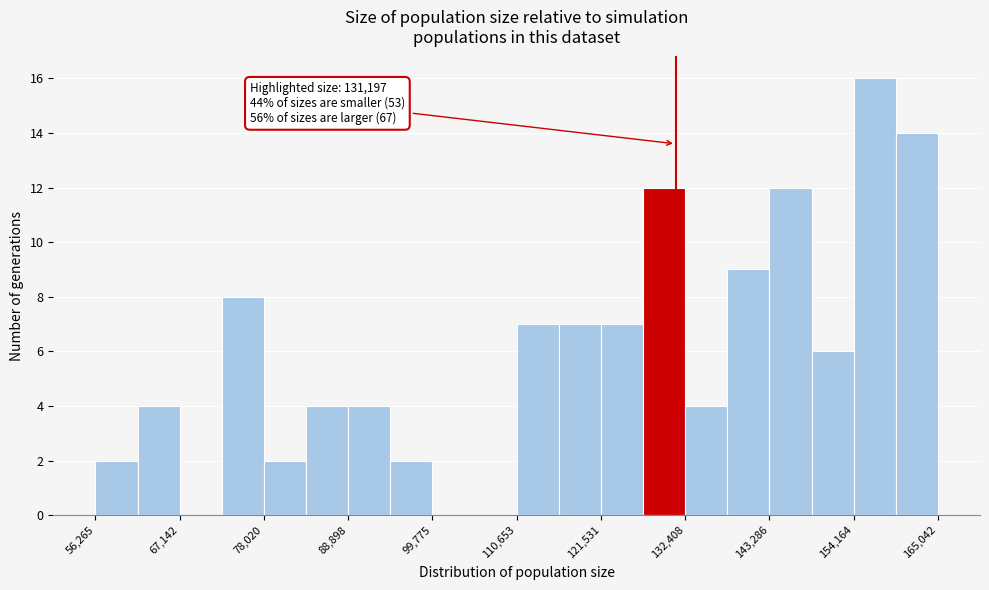

Around what value on the x-axis is the tallest bar? Give the approximate position of its centre, as read against the axis.

156000